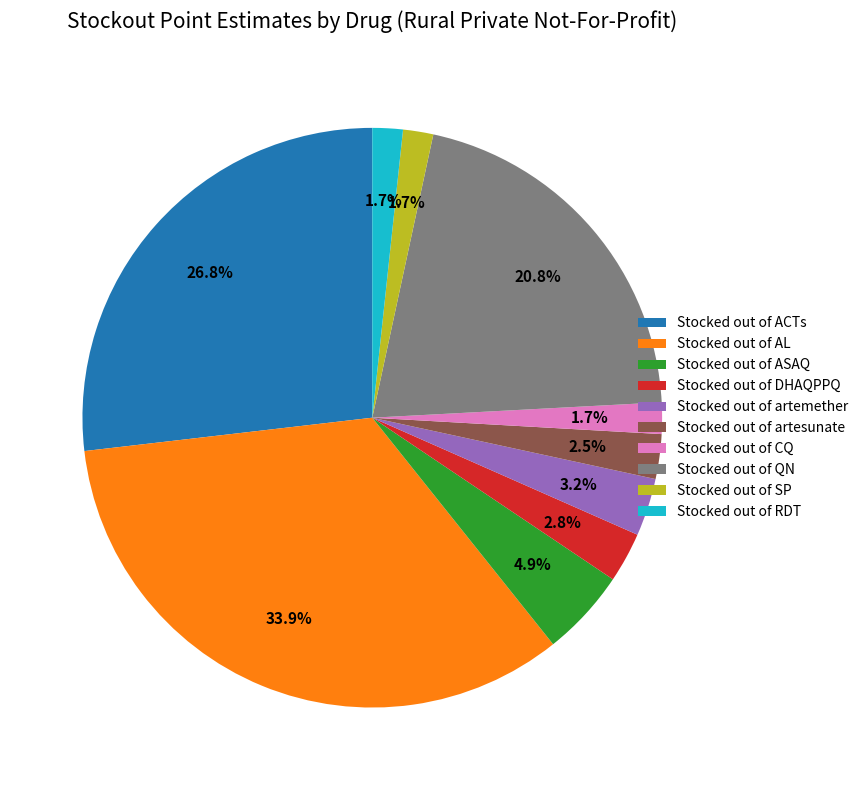

What portion of the pie excludes Stocked out of ACTs?

73.2%